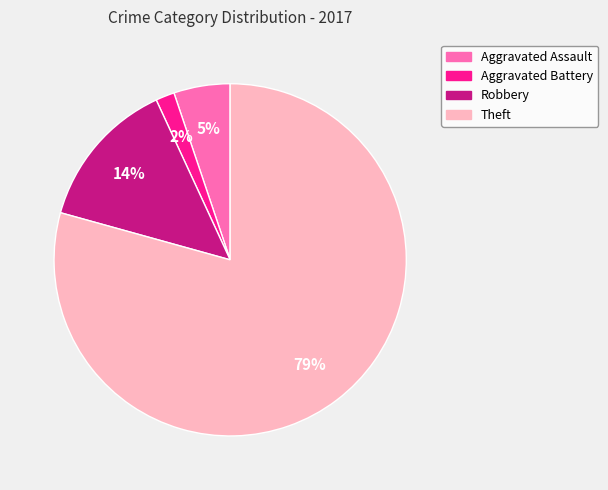

To the nearest percent, what is the average slice percentage?

25%